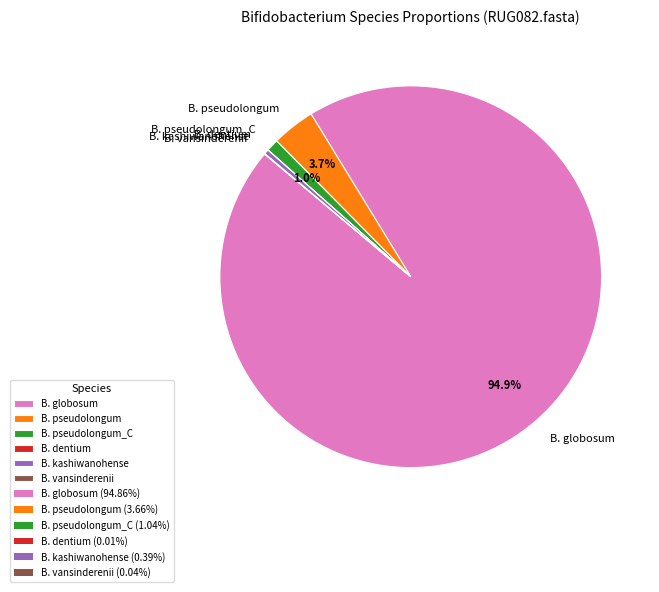

What portion of the pie excludes B. pseudolongum?

96.3%